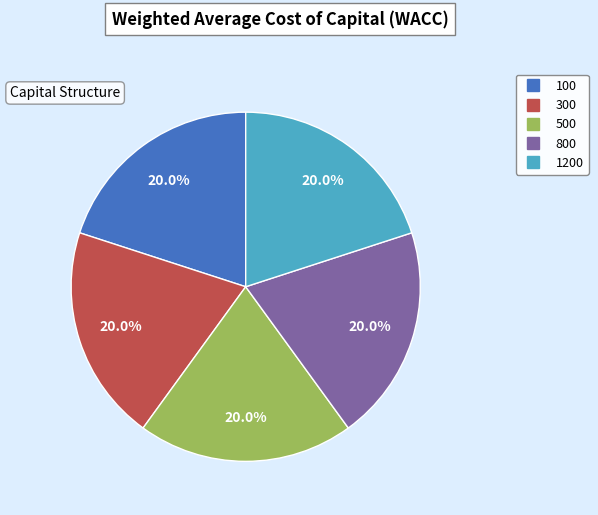

To the nearest percent, what is the difference between the largest and smallest slice percentages?

0%